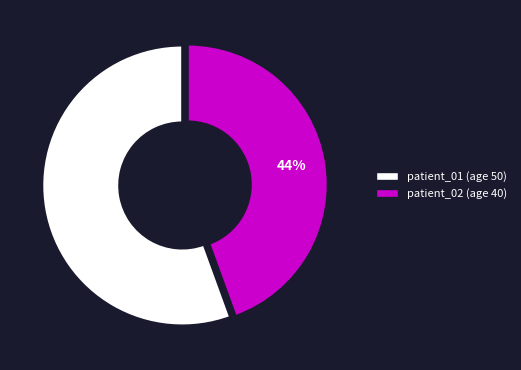

Which slice is the largest?

patient_01 (age 50)